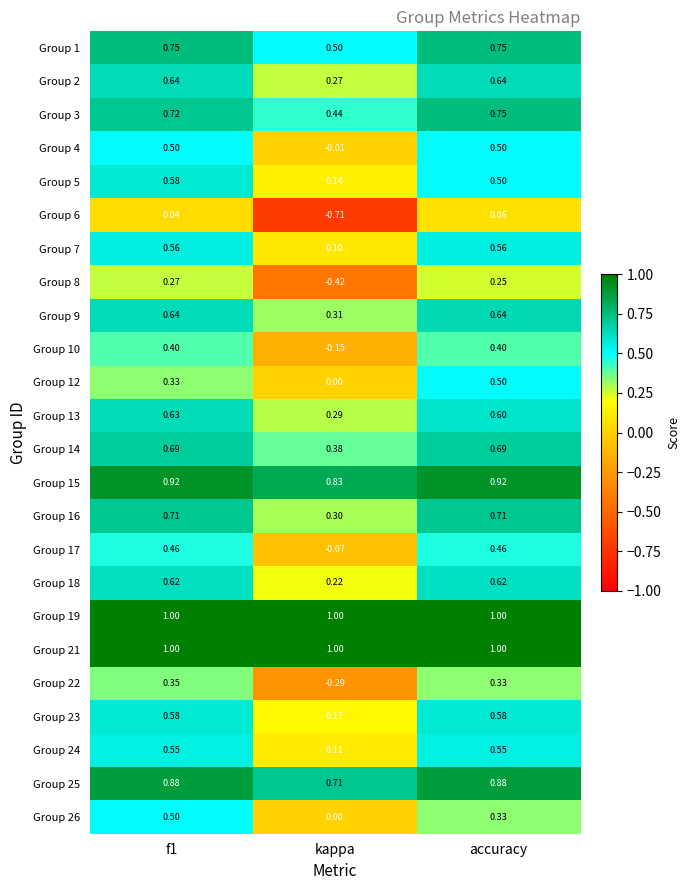

Is the value of Group 24 at accuracy greater than the value of Group 23 at f1?

No